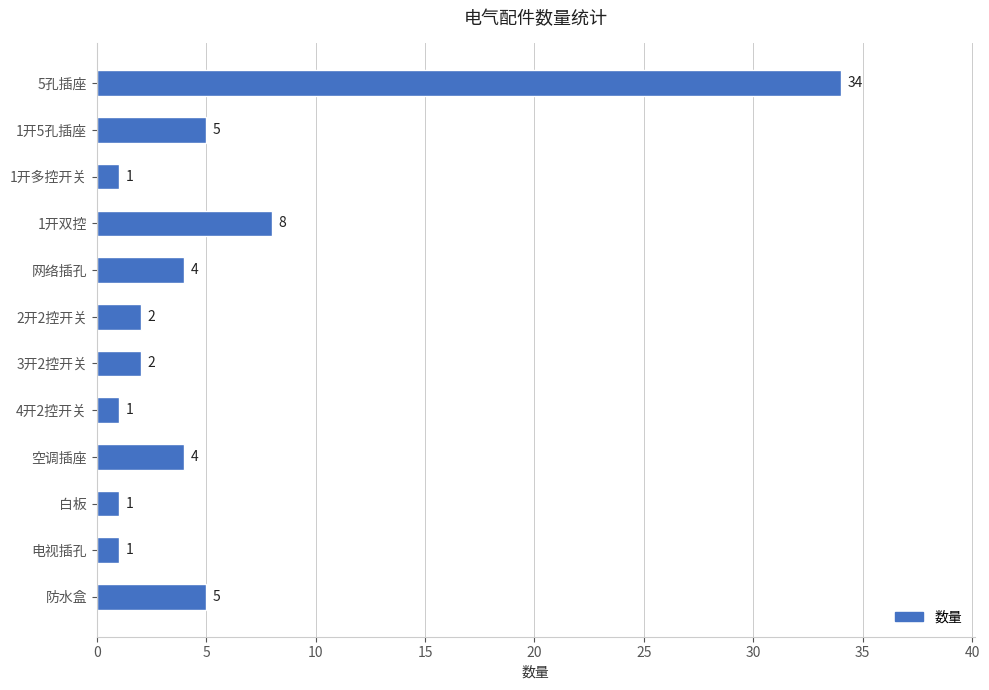

Does the chart contain any negative values?

No